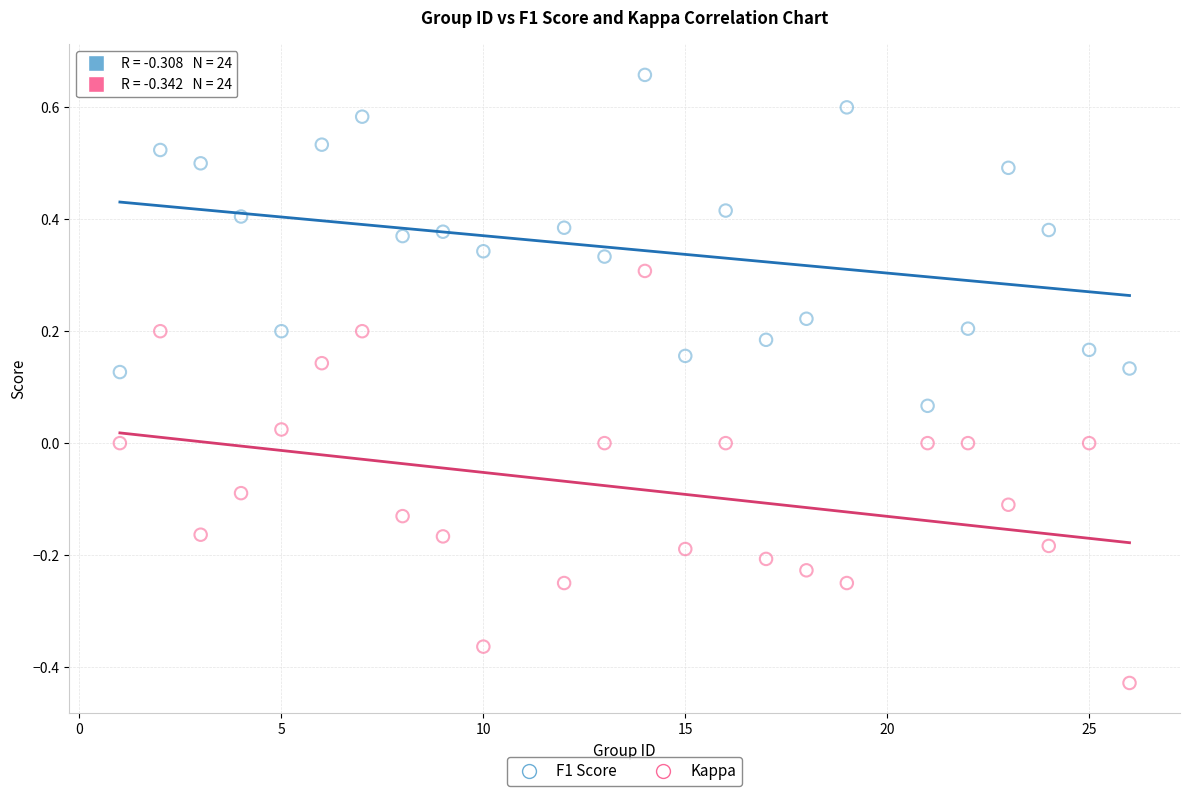

What is the X range (max minus min) for the scatter plot?

25.0